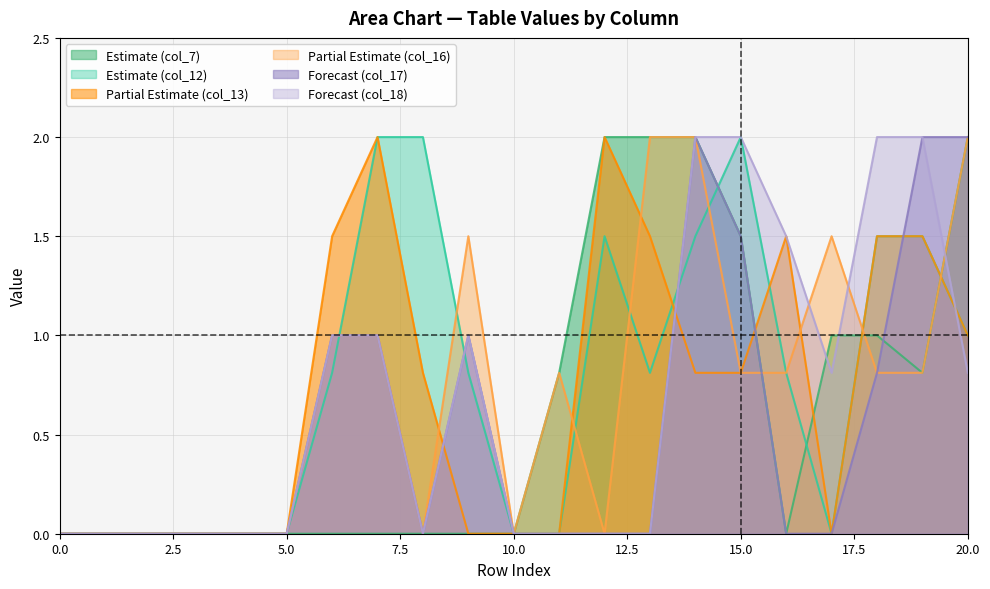

What are all the series names shown in the legend?

Estimate (col_7), Estimate (col_12), Partial Estimate (col_13), Partial Estimate (col_16), Forecast (col_17), Forecast (col_18)